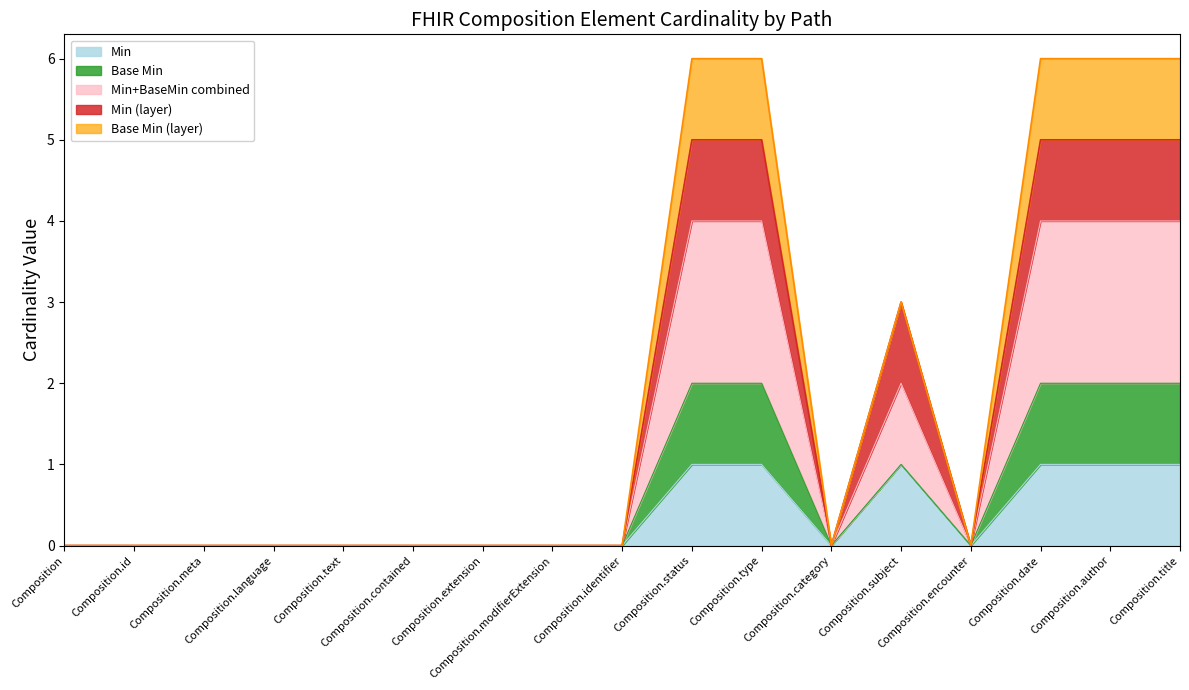

Rank the categories by value from highest to lowest.

Composition.status, Composition.type, Composition.subject, Composition.date, Composition.author, Composition.title, Composition, Composition.id, Composition.meta, Composition.language, Composition.text, Composition.contained, Composition.extension, Composition.modifierExtension, Composition.identifier, Composition.category, Composition.encounter